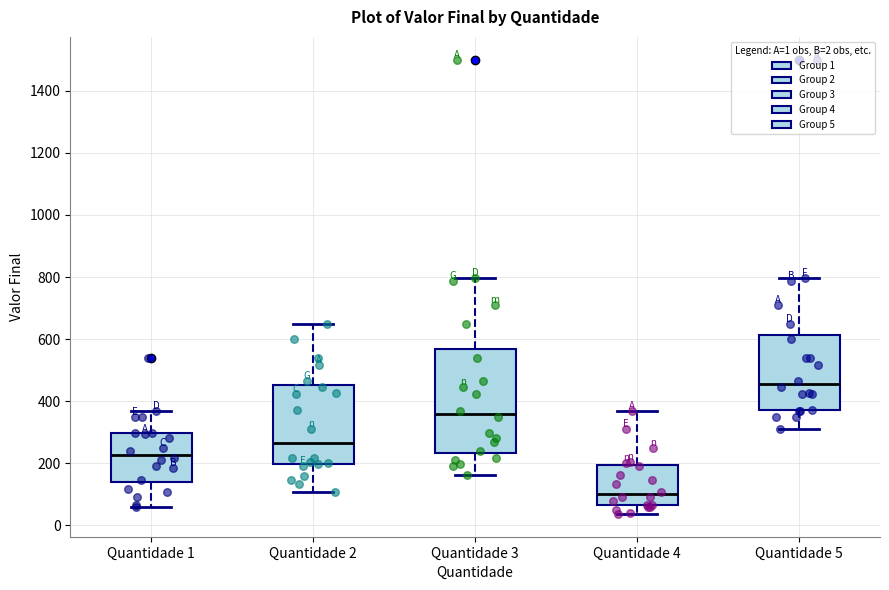

Reading left to right, transcribe this box plot: for each box, give where its median line is, the range the box spans, and where its two whiskers end, as read against the y-axis. The values are not printed on the chart, so give them approximately, as read against the axis.

Quantidade 1: median 220, box 140 to 300, whiskers 60 to 360
Quantidade 2: median 260, box 200 to 460, whiskers 100 to 640
Quantidade 3: median 360, box 240 to 560, whiskers 160 to 800
Quantidade 4: median 100, box 60 to 200, whiskers 40 to 360
Quantidade 5: median 460, box 380 to 620, whiskers 320 to 800